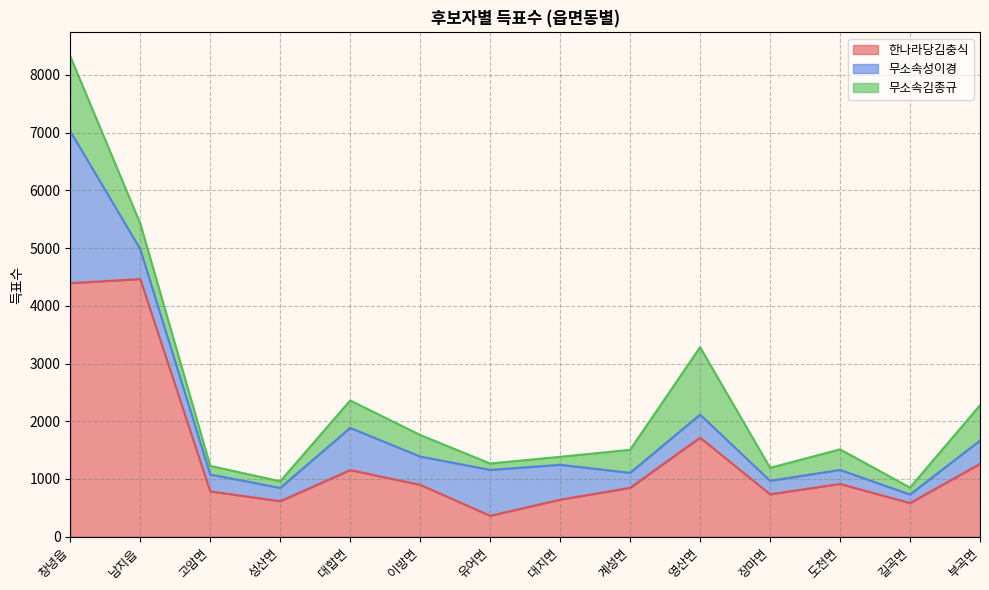

How many interior local peaks does the 무소속김종규 series have?

3